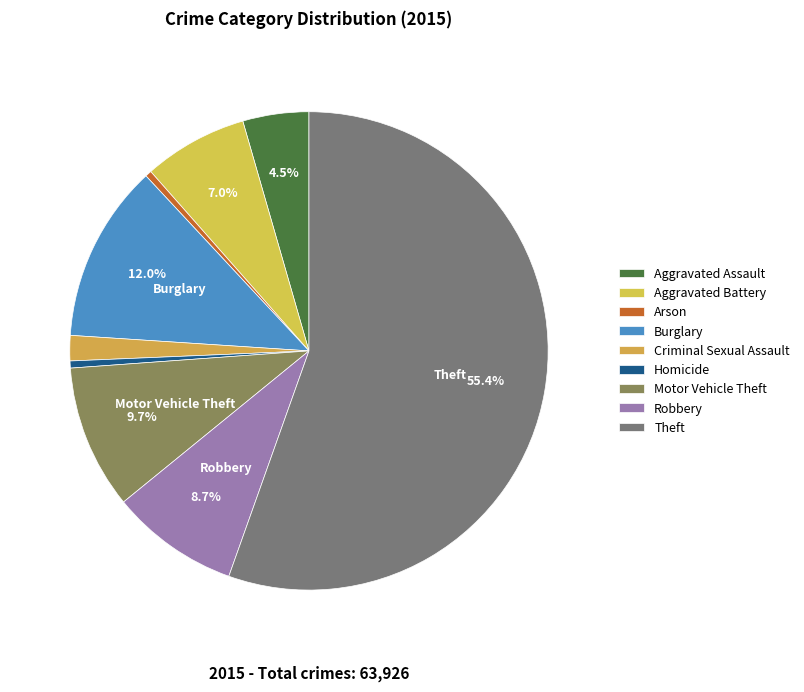

To the nearest percent, what portion does Criminal Sexual Assault represent?

2%